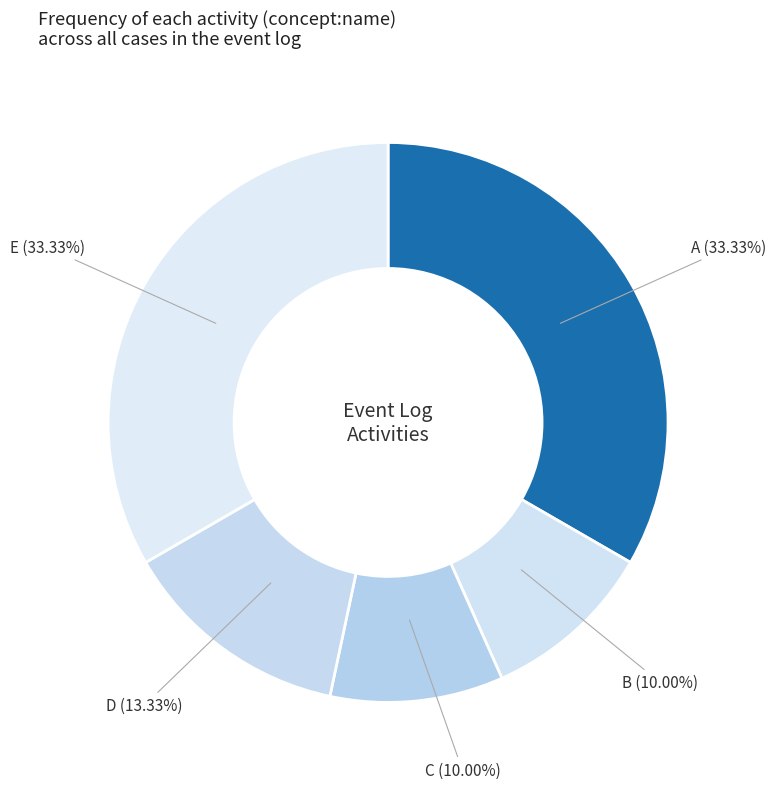

How many segments does this pie chart have?

5